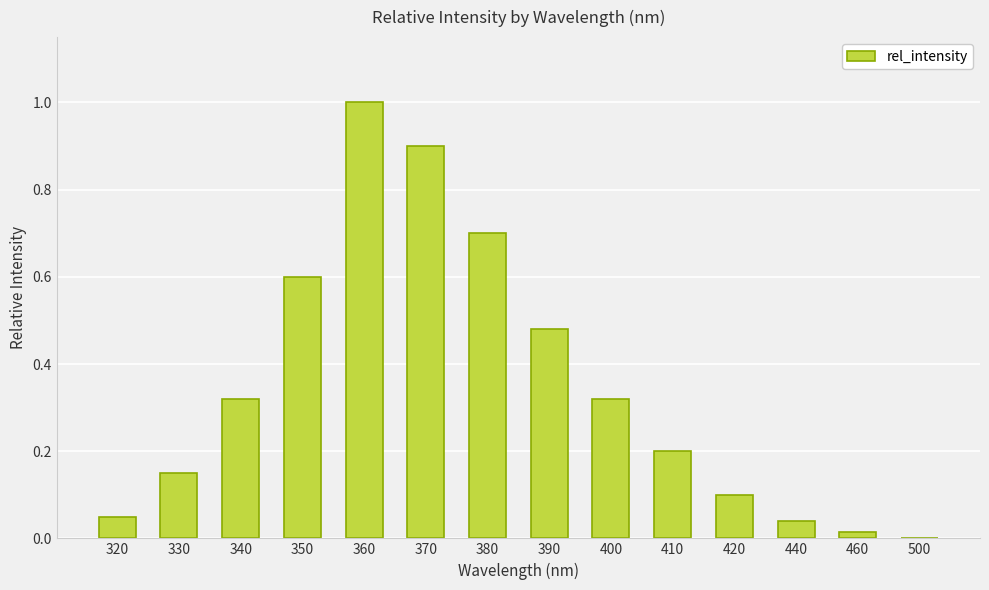

Between 360 and 420, which is larger?

360